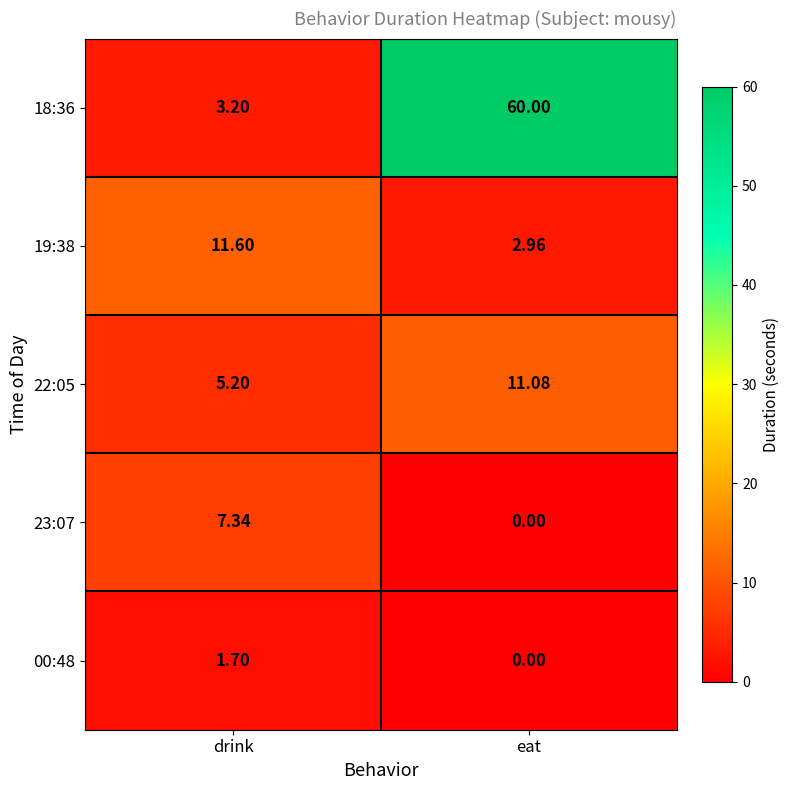

At which label is 23:07 closest to 3?

eat